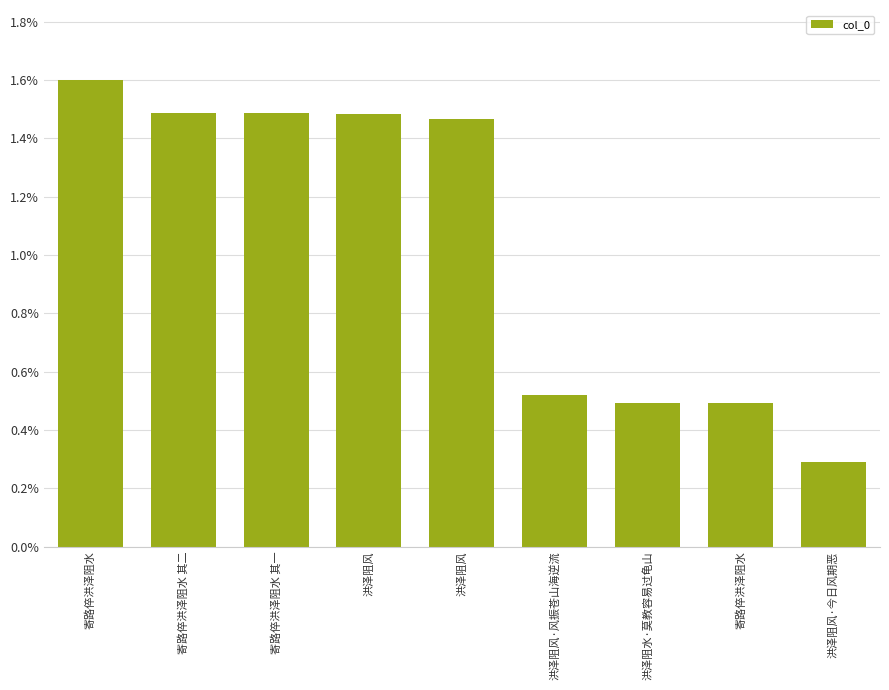

What is the label of the 7th bar from the left?

洪泽阻水·莫教容易过龟山